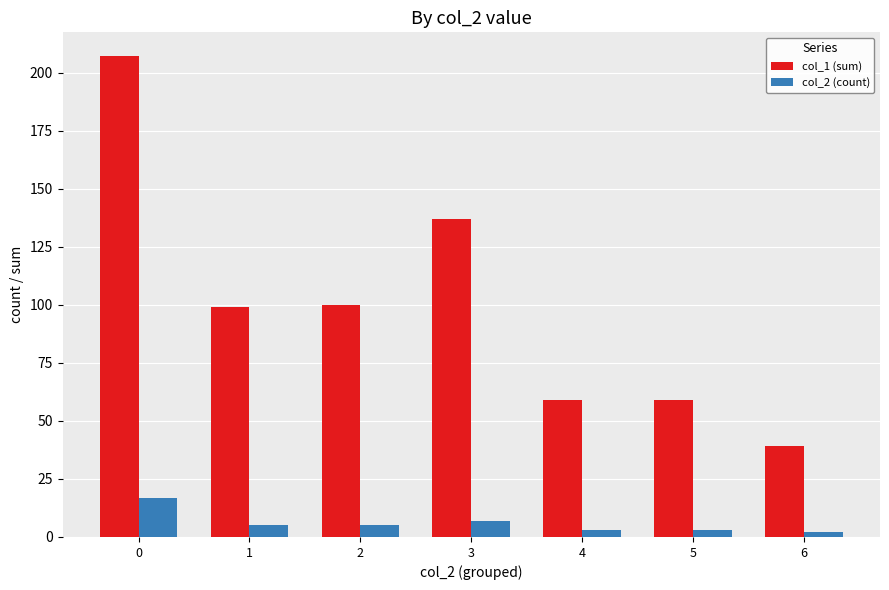

What is the difference between the maximum and second lowest values in the col_1 (sum) series?

148